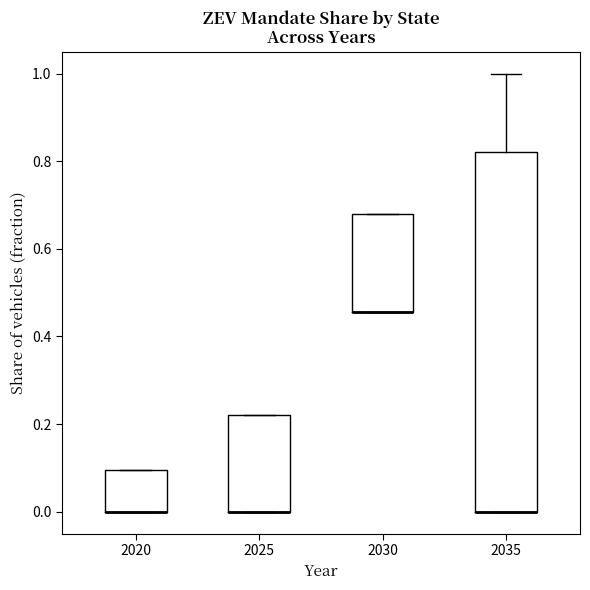

Where is the upper edge of the box at x = 2020 on the y-axis? The values are not printed on the chart, so give them approximately, as read against the axis.

0.10